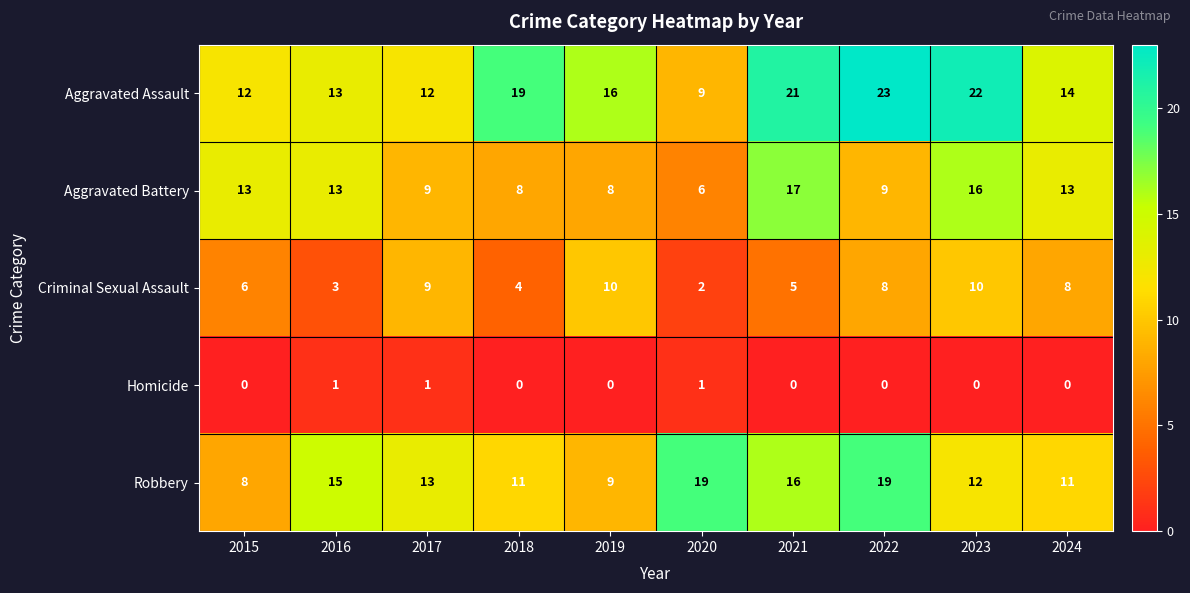

At which category does the chart reach its peak across all series?

2022